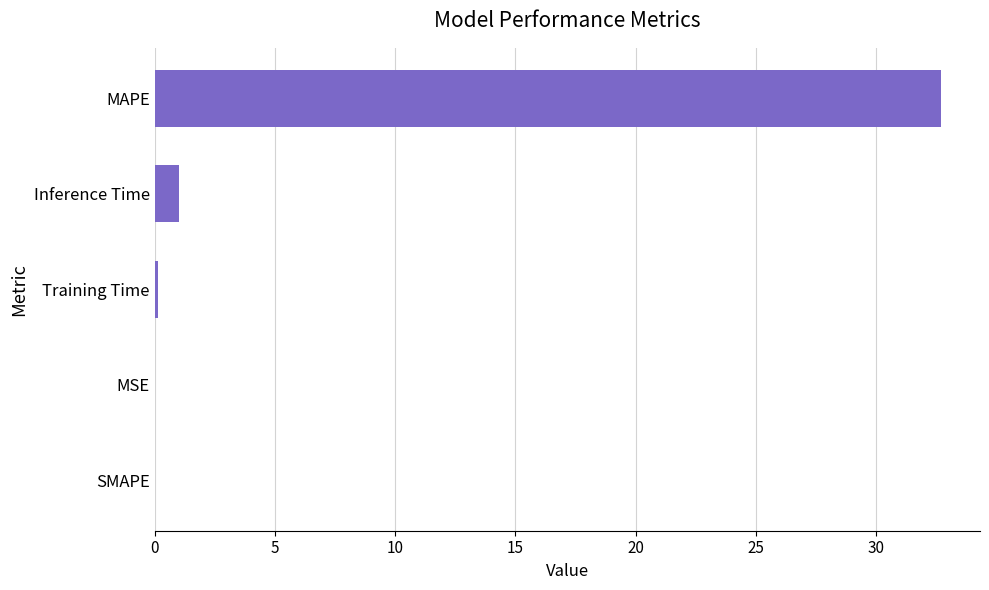

Where is the data nearest to the value 16?

Inference Time